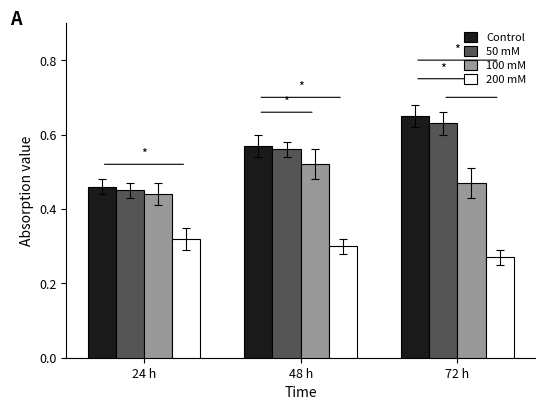

What position from the right is 24 h?

3